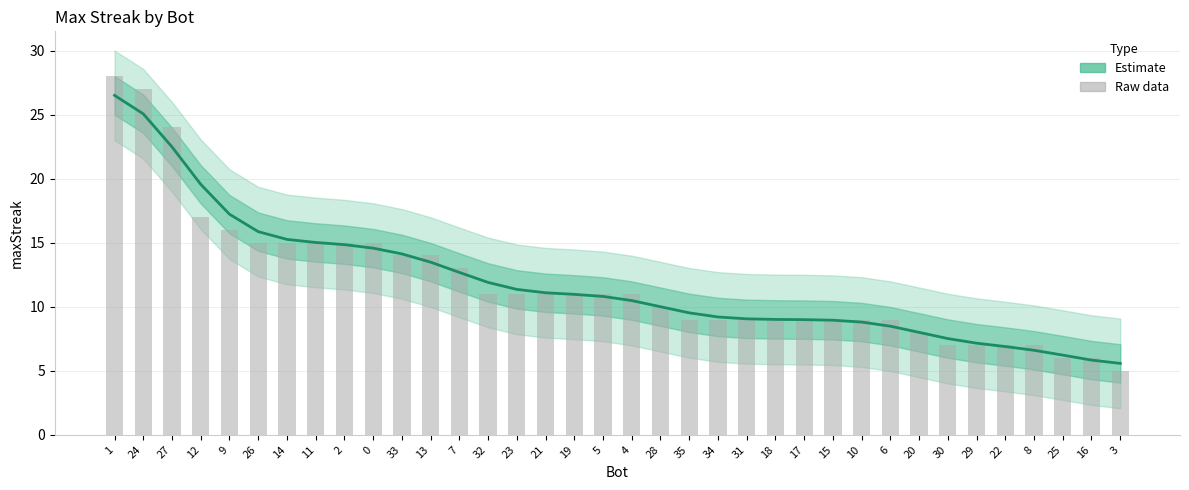

Is the value of maxStreak (Estimate) at 12 greater than the value of Raw maxStreak at 7?

Yes